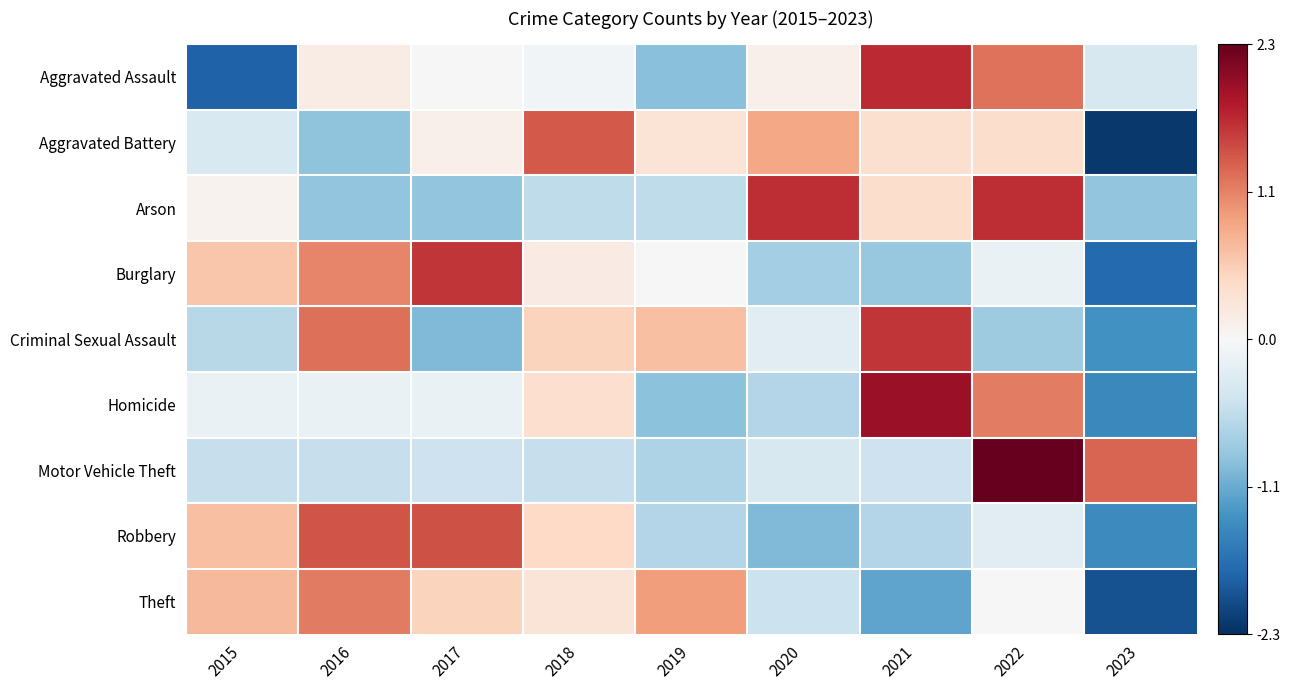

Reading left to right, list all the values displayed in this chart.

Aggravated Assault: 2015=-1.8	2016=0.2	2017=-0.0	2018=-0.1	2019=-1.0	2020=0.1	2021=1.7	2022=1.2	2023=-0.4
Aggravated Battery: 2015=-0.4	2016=-0.9	2017=0.1	2018=1.4	2019=0.3	2020=0.9	2021=0.4	2022=0.4	2023=-2.2
Arson: 2015=0.1	2016=-0.9	2017=-0.9	2018=-0.6	2019=-0.6	2020=1.7	2021=0.4	2022=1.7	2023=-0.9
Burglary: 2015=0.6	2016=1.1	2017=1.6	2018=0.2	2019=0.0	2020=-0.8	2021=-0.9	2022=-0.2	2023=-1.8
Criminal Sexual Assault: 2015=-0.6	2016=1.3	2017=-1.0	2018=0.5	2019=0.7	2020=-0.3	2021=1.6	2022=-0.8	2023=-1.4
Homicide: 2015=-0.1	2016=-0.1	2017=-0.1	2018=0.4	2019=-0.9	2020=-0.7	2021=2.0	2022=1.2	2023=-1.5
Motor Vehicle Theft: 2015=-0.5	2016=-0.5	2017=-0.5	2018=-0.5	2019=-0.7	2020=-0.4	2021=-0.5	2022=2.3	2023=1.3
Robbery: 2015=0.7	2016=1.4	2017=1.5	2018=0.5	2019=-0.7	2020=-1.0	2021=-0.7	2022=-0.2	2023=-1.5
Theft: 2015=0.8	2016=1.2	2017=0.5	2018=0.3	2019=1.0	2020=-0.5	2021=-1.2	2022=-0.0	2023=-2.0